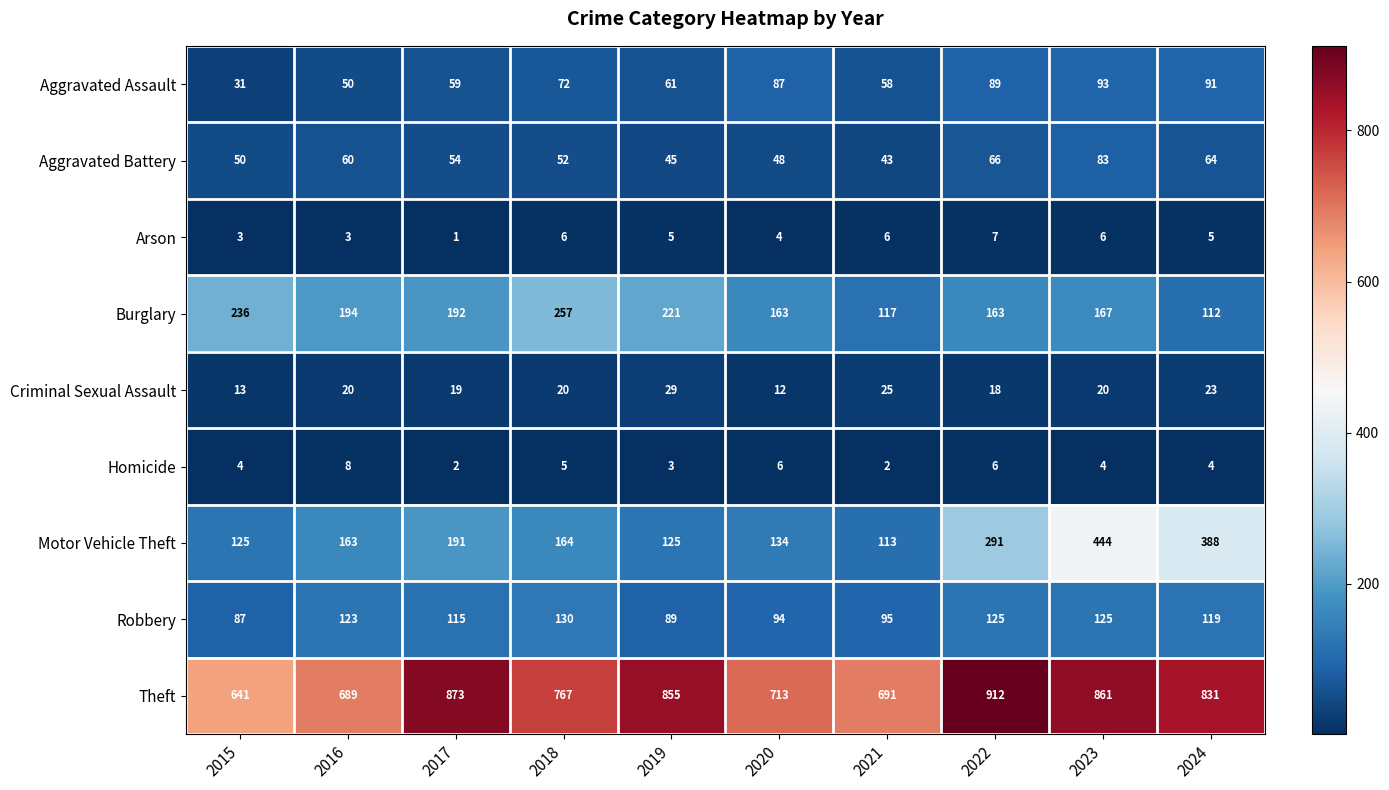

What is the greatest value displayed?

912